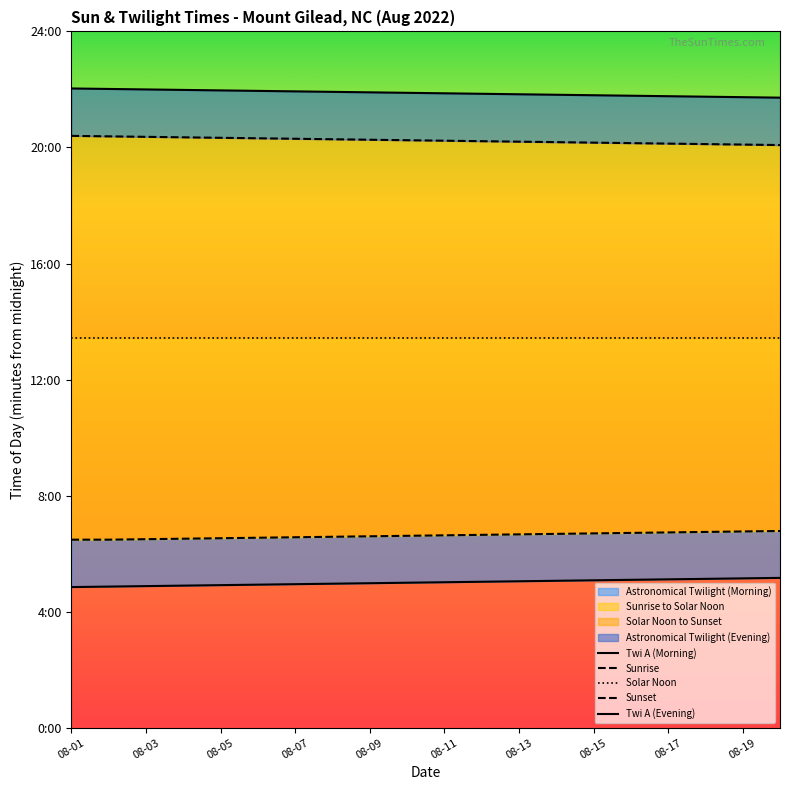

Reading left to right, transcribe all the data shown in this chart.

Twi A (Morning): 291	292	293	294	295	296	297	298	299	300	301	302	303	304	305	306	307	308	309	310
Sunrise: 389	389	390	391	392	393	394	395	396	397	398	399	400	401	402	403	404	405	406	407
Solar Noon: 806	806	806	806	806	806	806	806	806	806	806	806	806	806	806	806	806	806	806	806
Sunset: 1224	1223	1222	1221	1220	1219	1218	1217	1216	1215	1214	1213	1212	1211	1210	1209	1208	1207	1206	1205
Twi A (Evening): 1322	1321	1320	1319	1318	1317	1316	1315	1314	1313	1312	1311	1310	1309	1308	1307	1306	1305	1304	1303